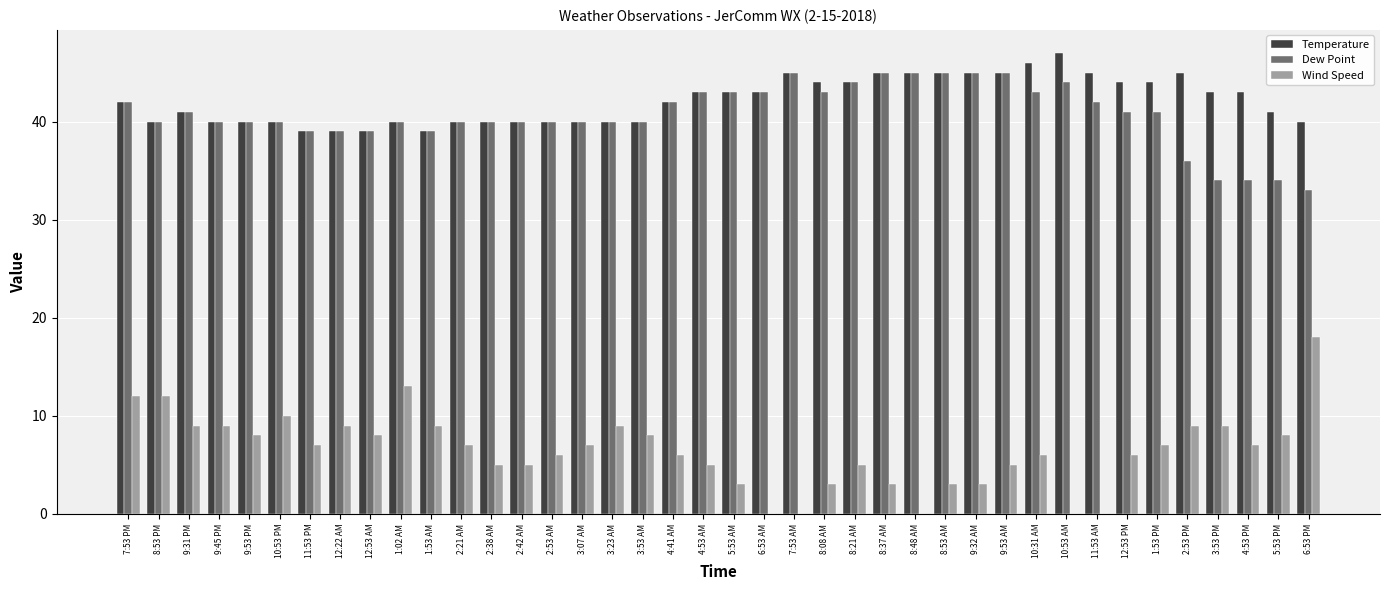

The value of Dew Point at 9:53 AM is 71. True or false?

False